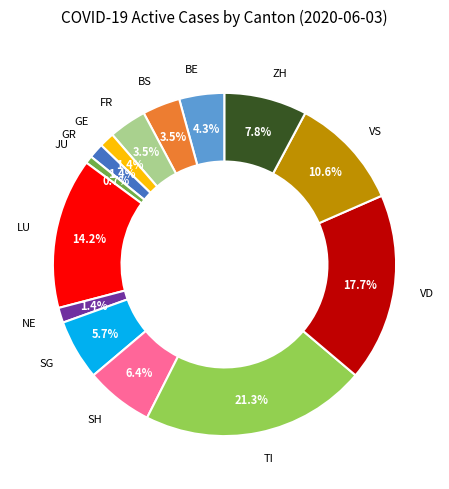

To the nearest percent, what is the difference between the GE and LU slice percentages?

13%